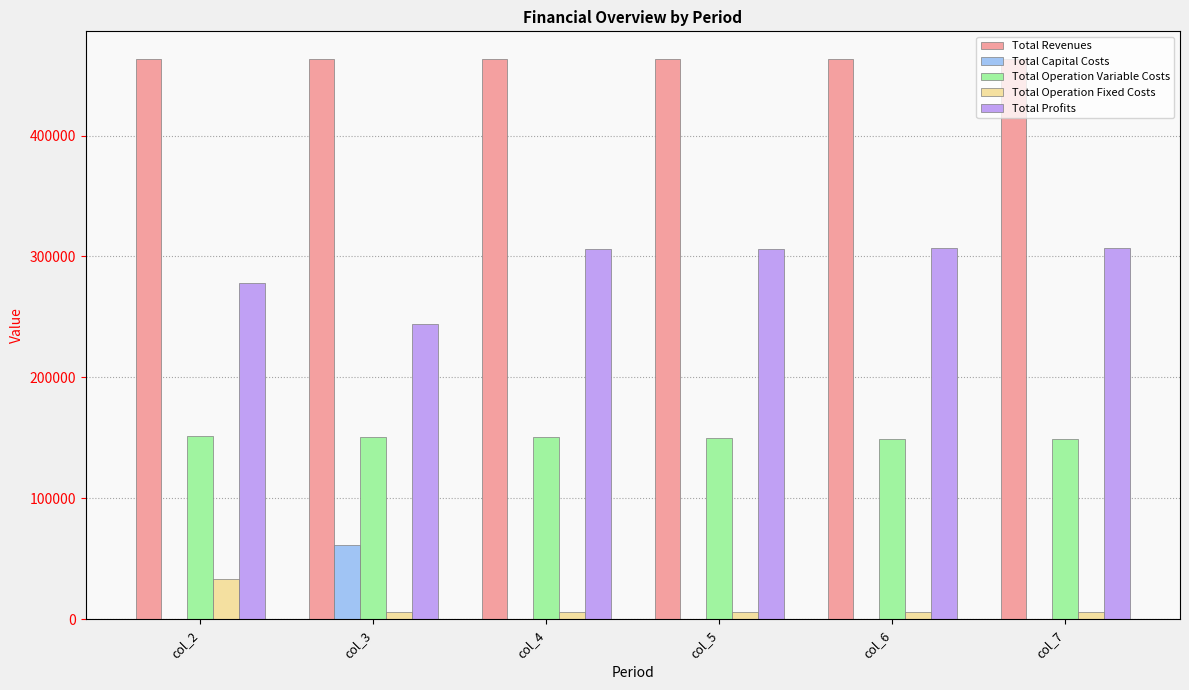

Which series has the largest total across all categories?

Total Revenues